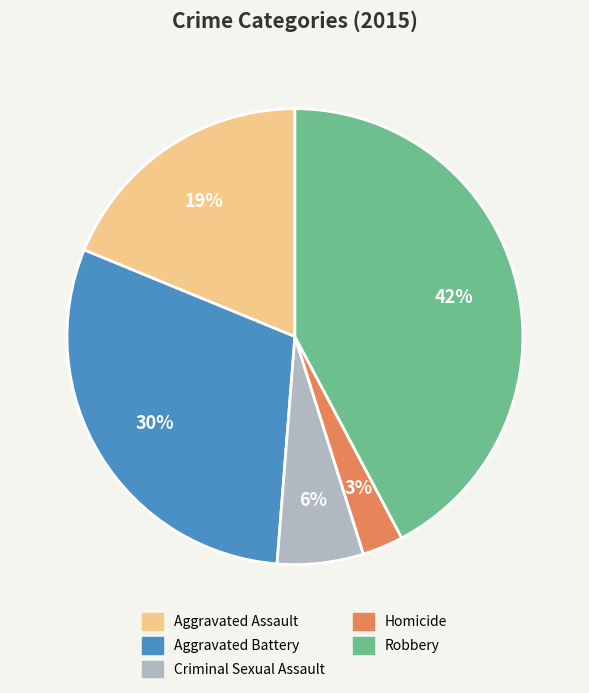

Does any single category account for the majority?

No